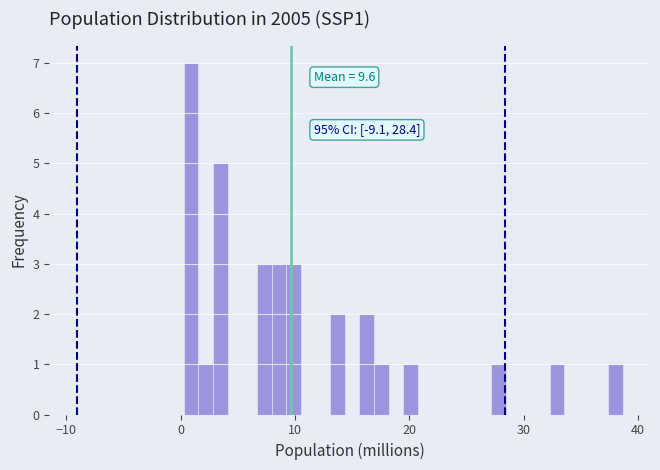

Read against the x-axis, roughly where is the centre of the tallest bar?

1